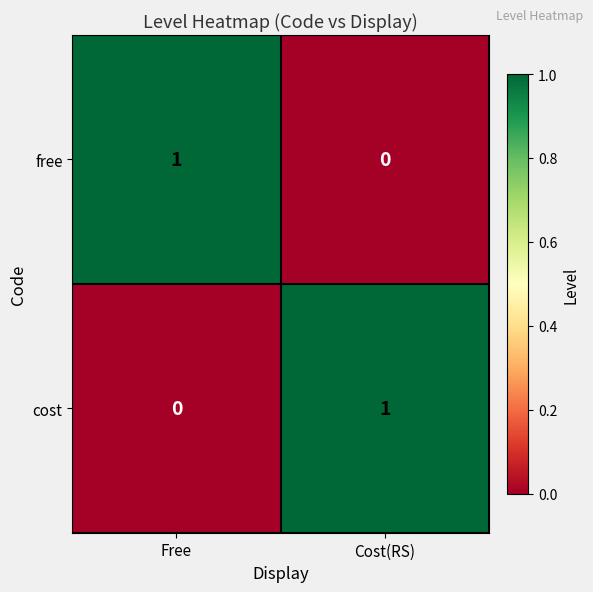

At which label is free closest to 0?

Cost(RS)